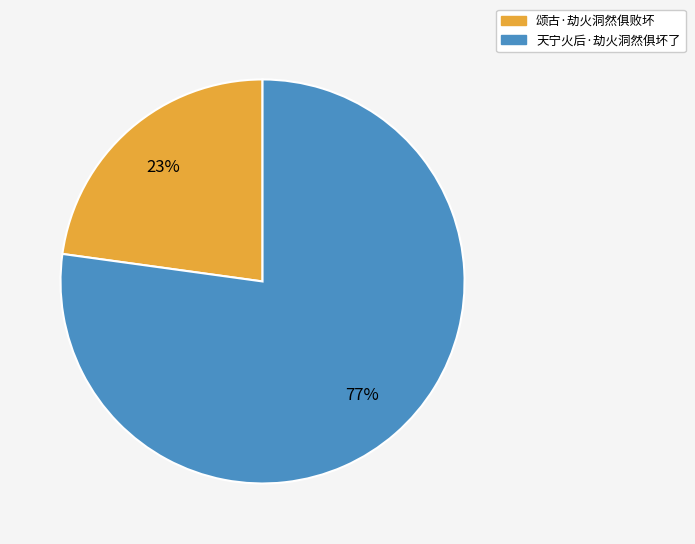

To the nearest percent, what is the combined percentage of 天宁火后·劫火洞然俱坏了 and 颂古·劫火洞然俱败坏?

100%